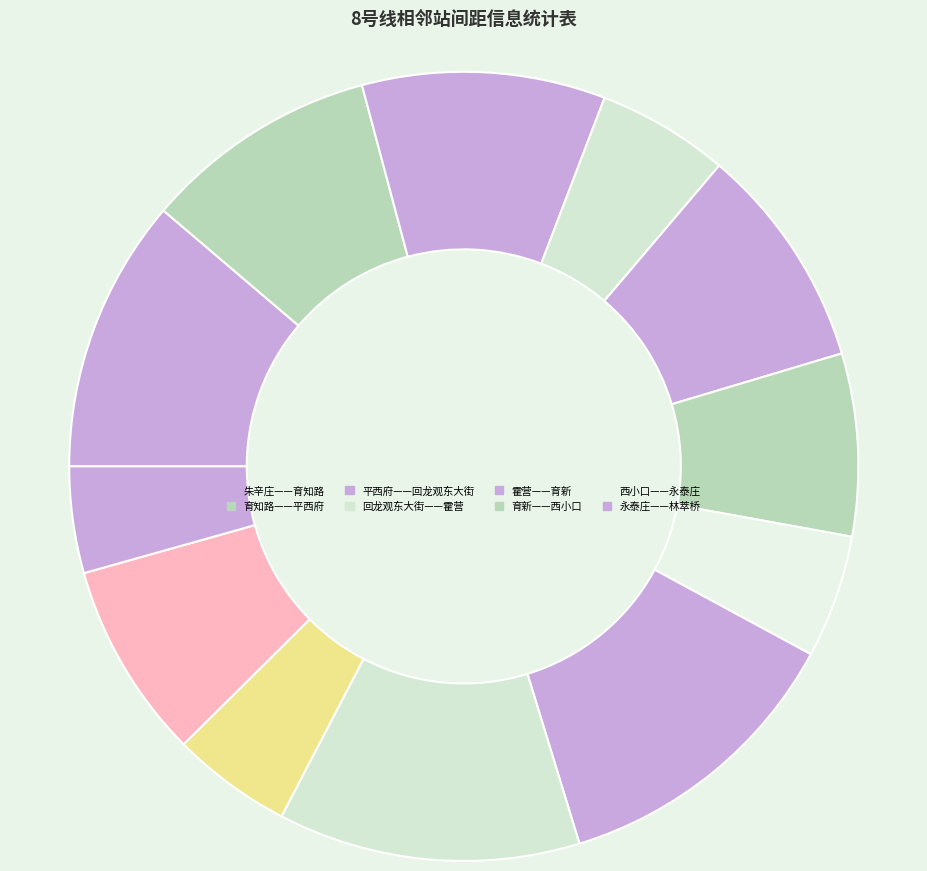

Does any single category account for the majority?

No